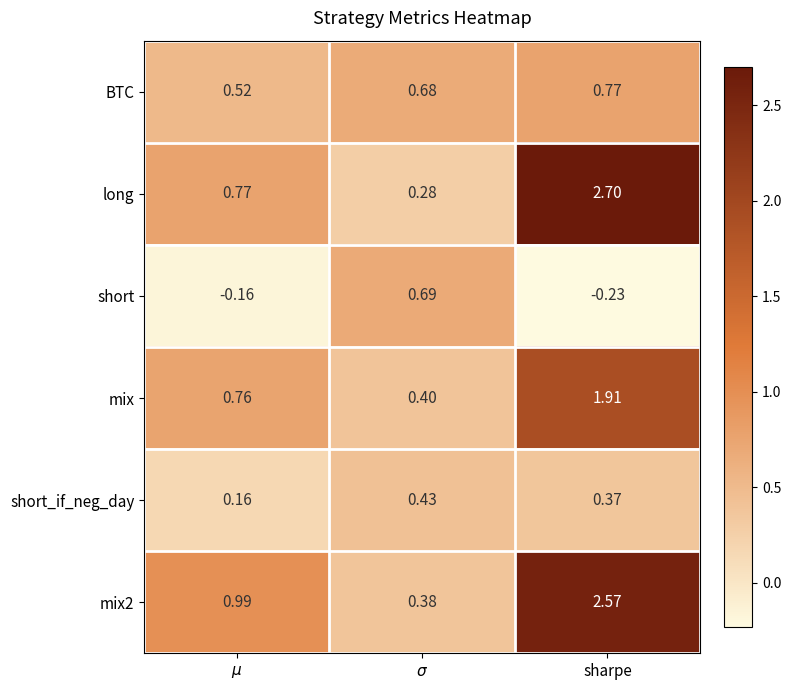

At which category is the sum across all series the highest?

sharpe